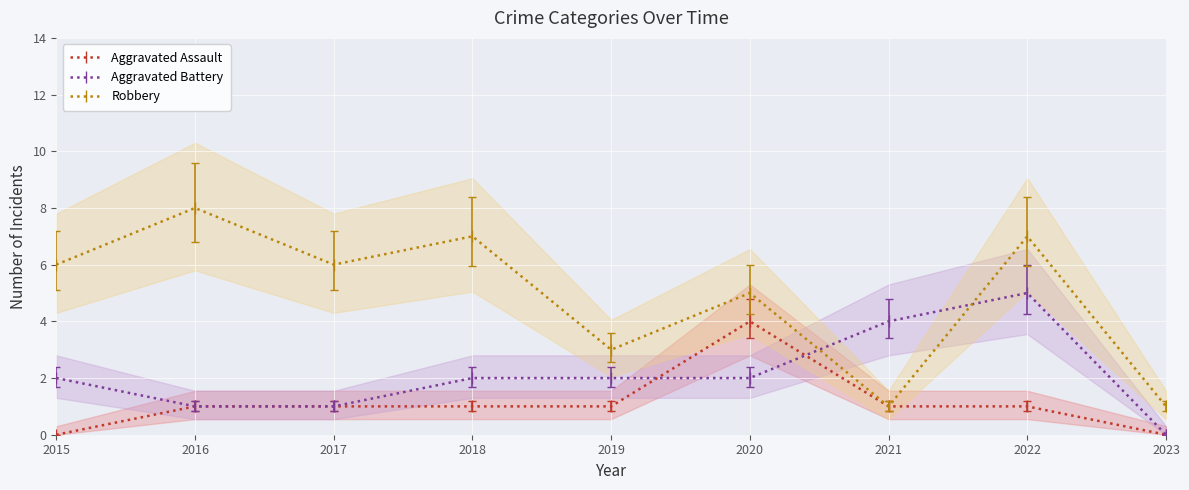

Is it true that Aggravated Assault equals 0 at 2016?

False